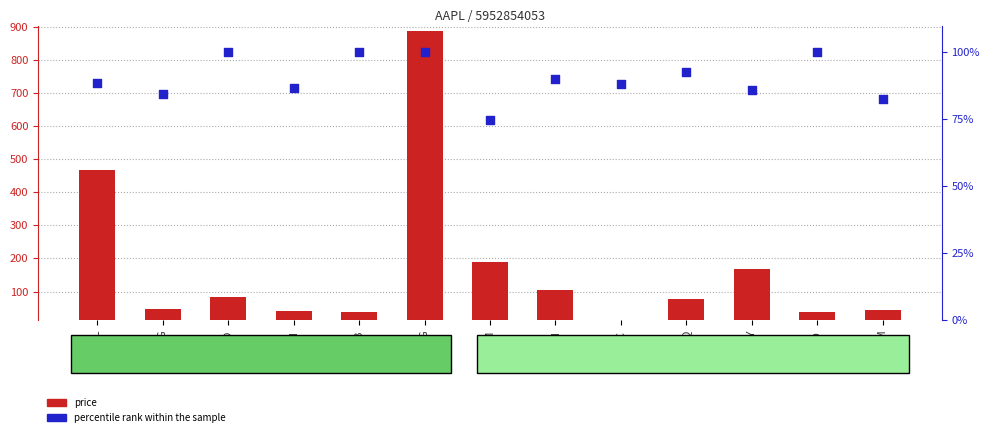

At which category is the sum across all series the highest?

GOOG